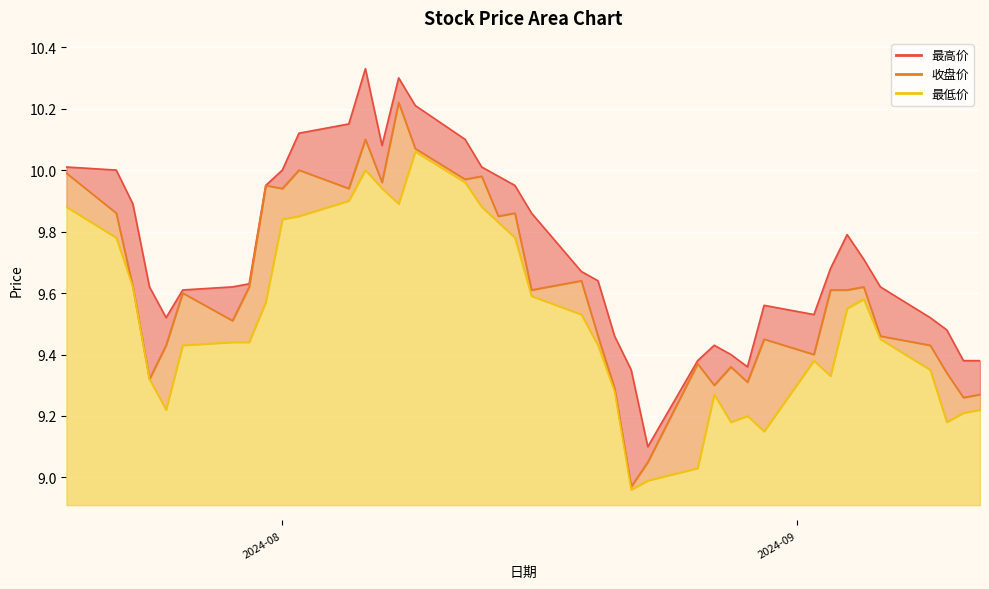

What is the approximate value of 最高价 at 20240828?

9.4